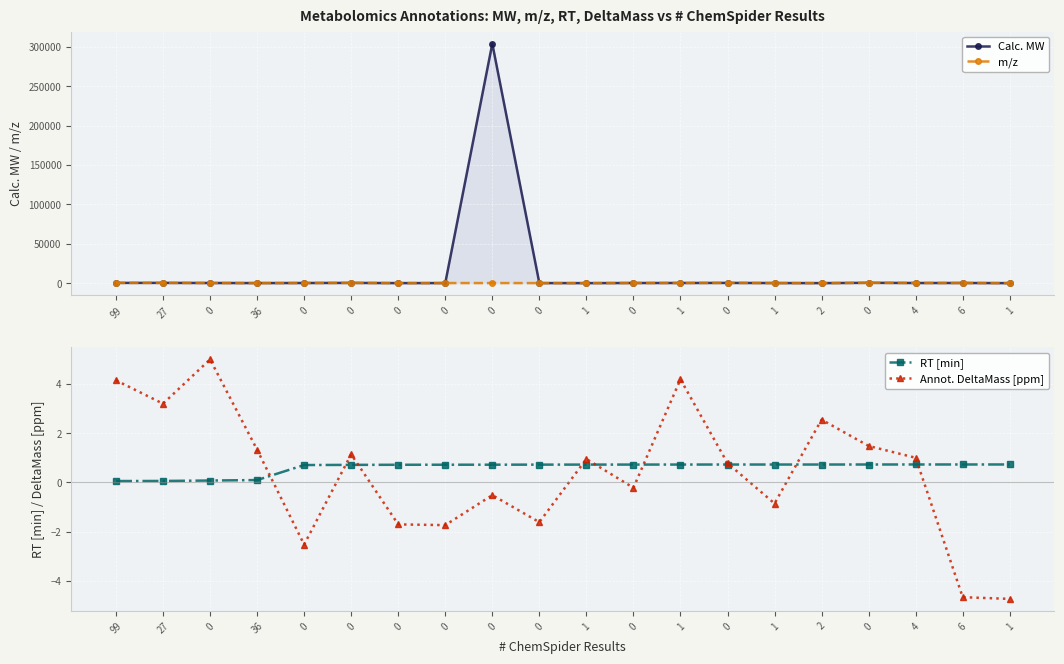

In Calc. MW, how many points are lower than both neighbors (excluding endpoints)?

5